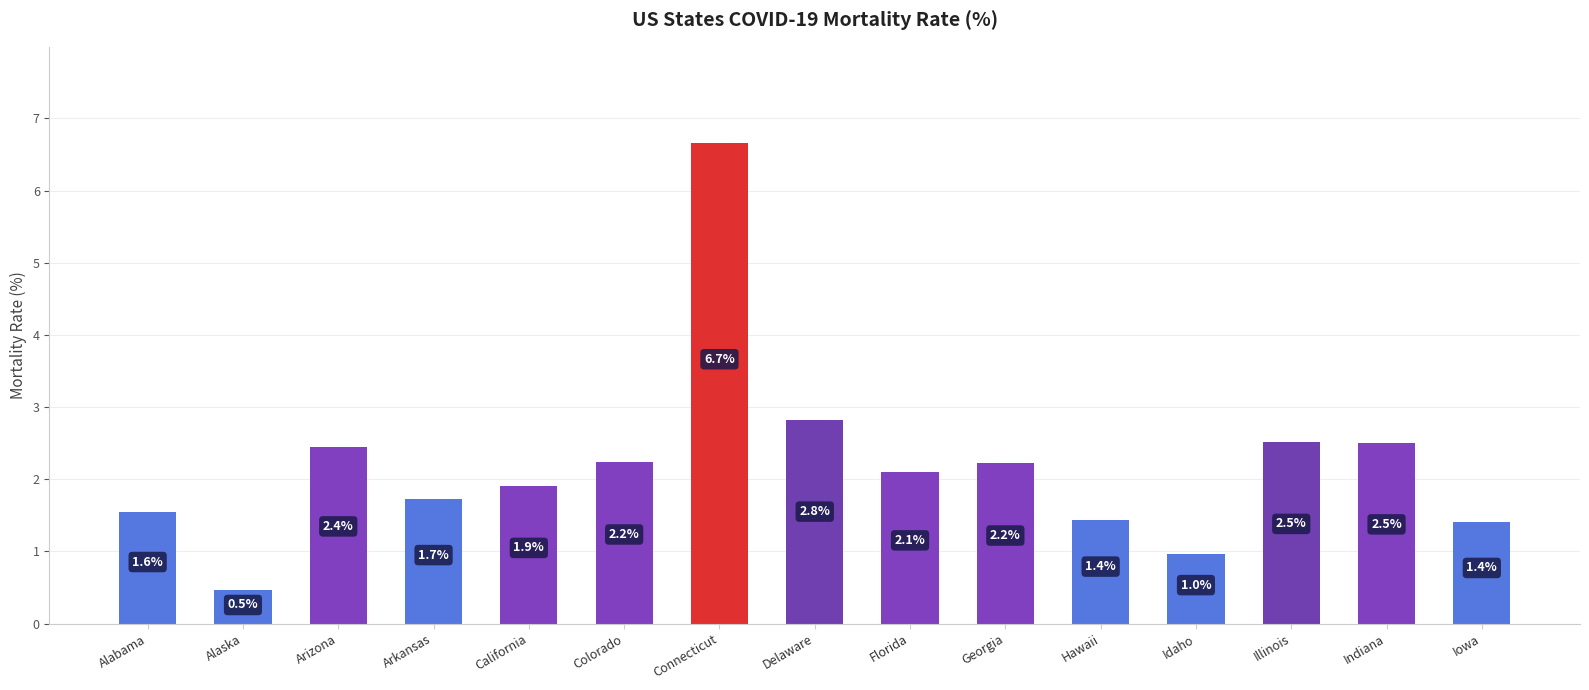

The value at Iowa is 0.6. True or false?

False